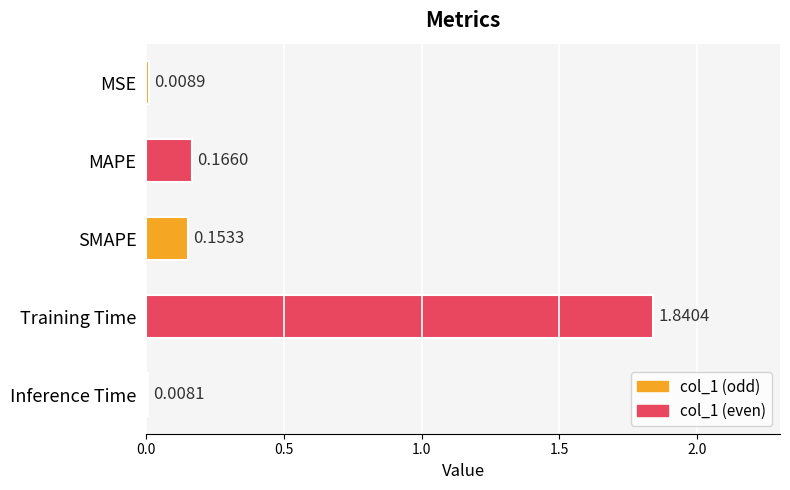

List the labels in order of value, smallest first.

Inference Time, MSE, SMAPE, MAPE, Training Time